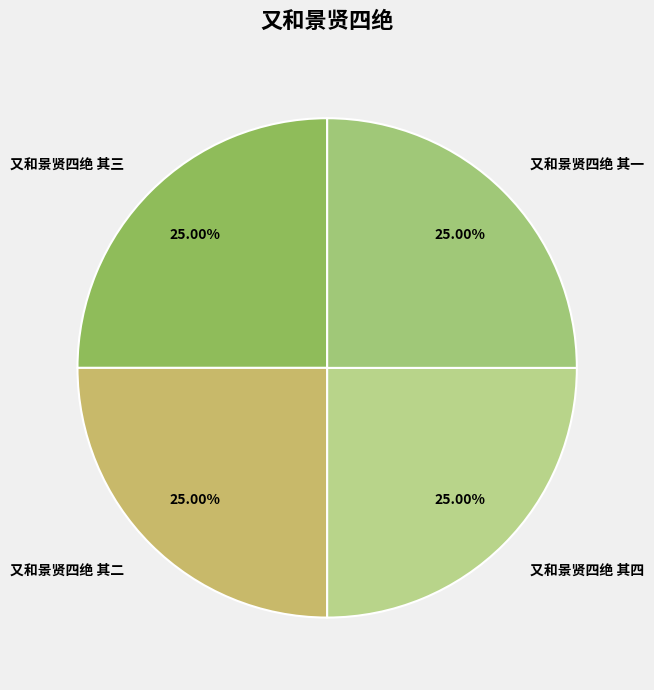

How many slices are in this pie chart?

4